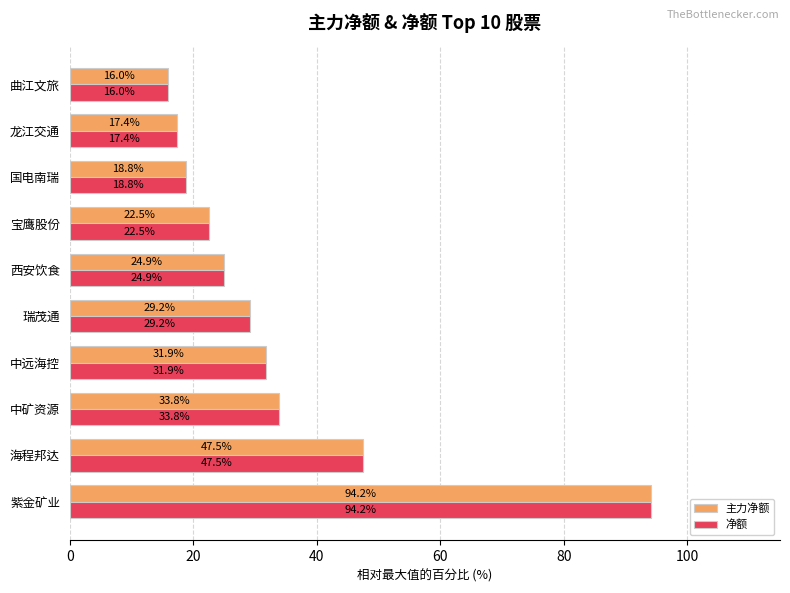

The 主力净额 series shows 50.1 at 中远海控. True or false?

False